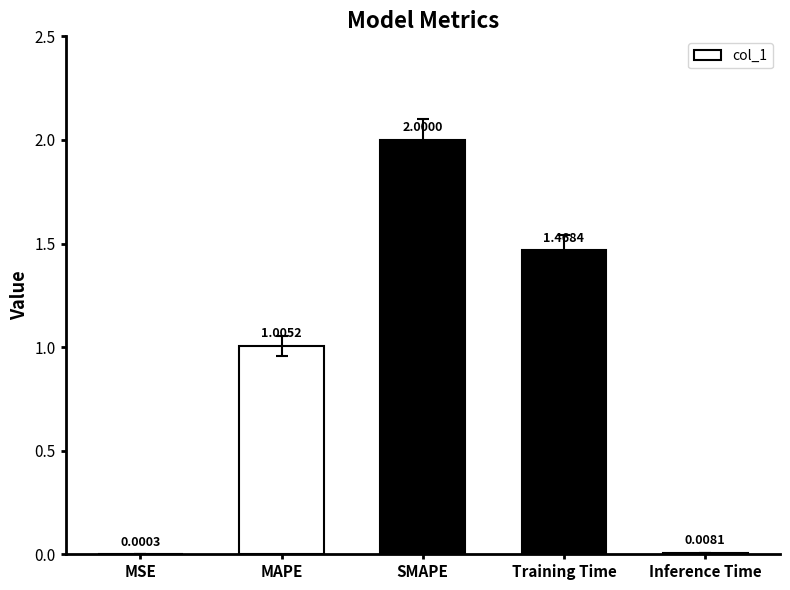

Are the bars horizontal?

No